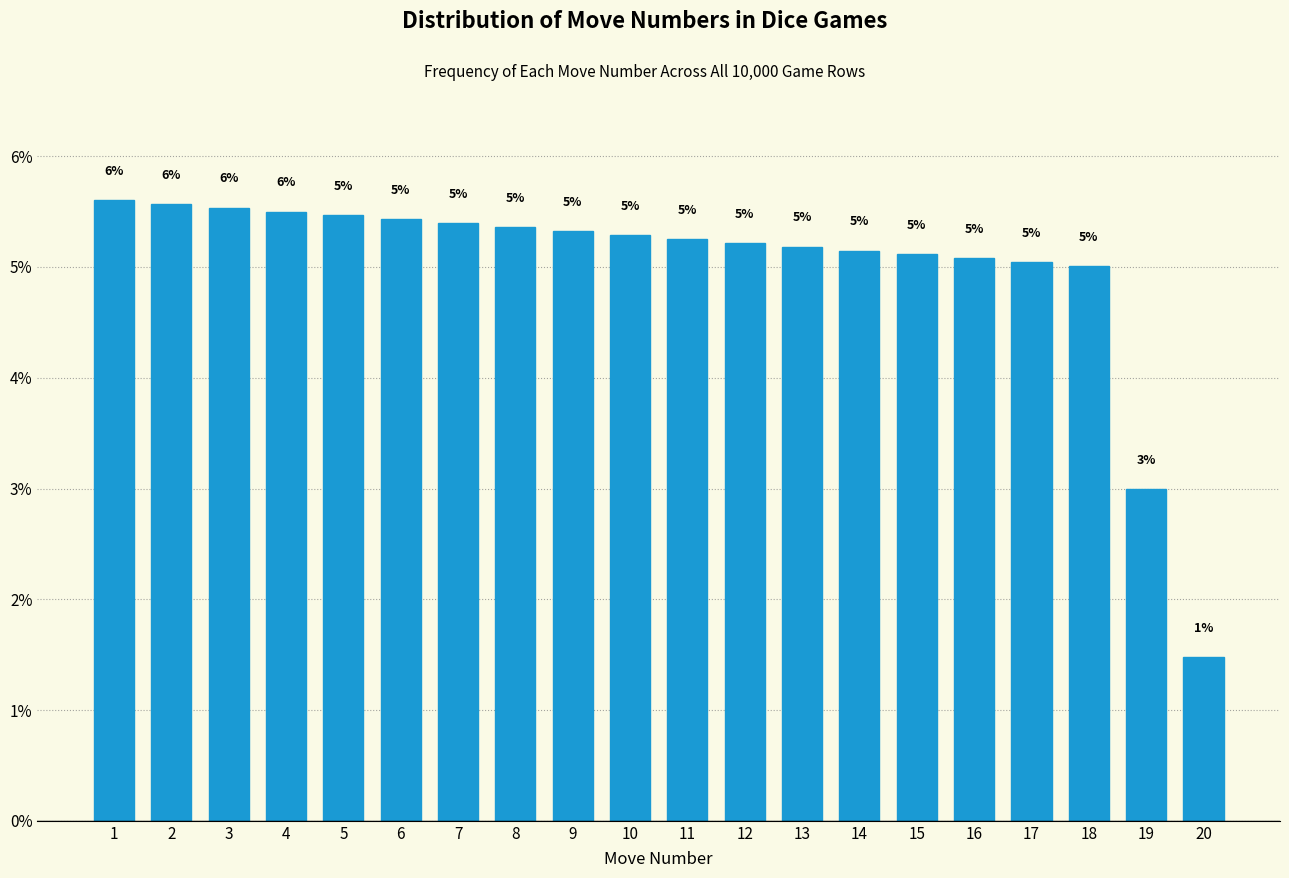

What is the ratio of the value at 14 to the value at 10?

1.0